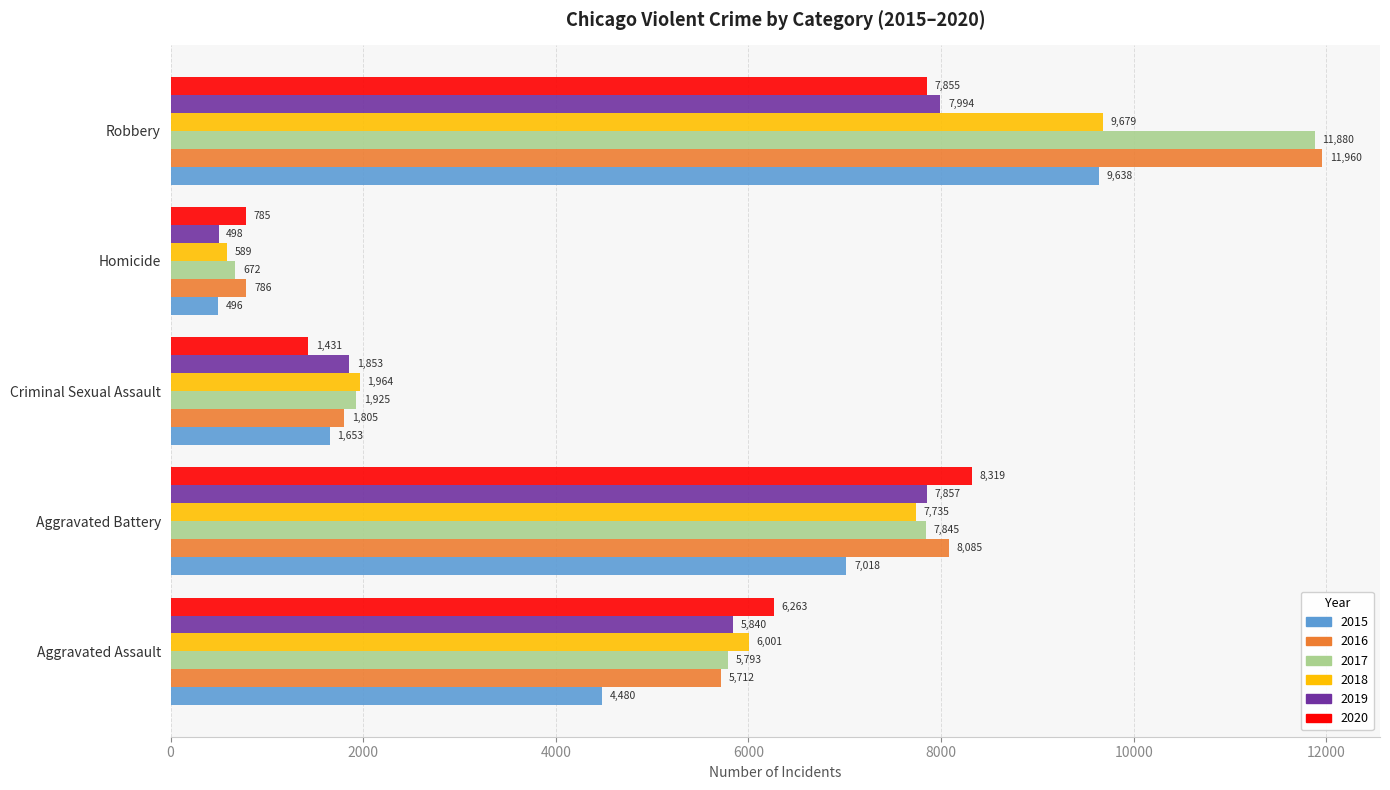

How many distinct data groups are displayed?

6